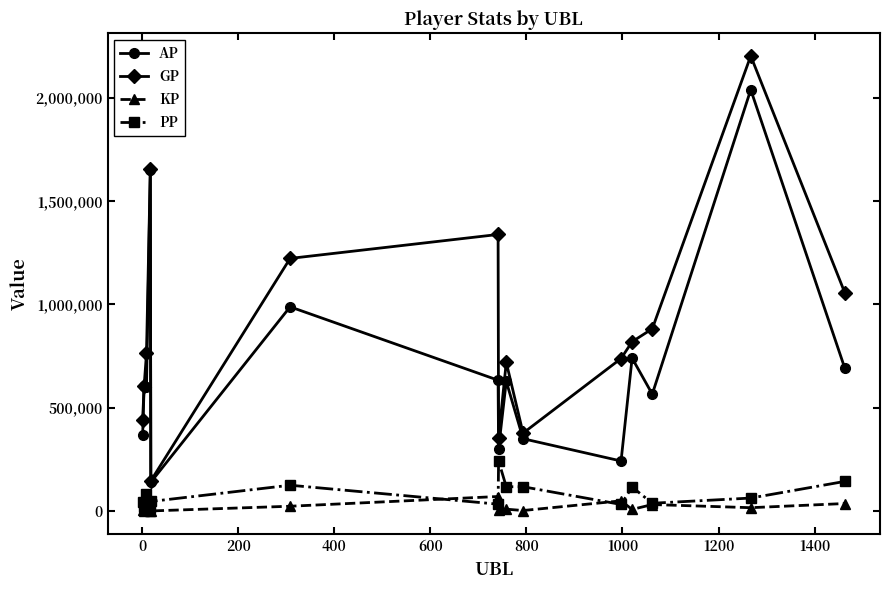

True or false: PP has more than 0 interior local peaks.

True